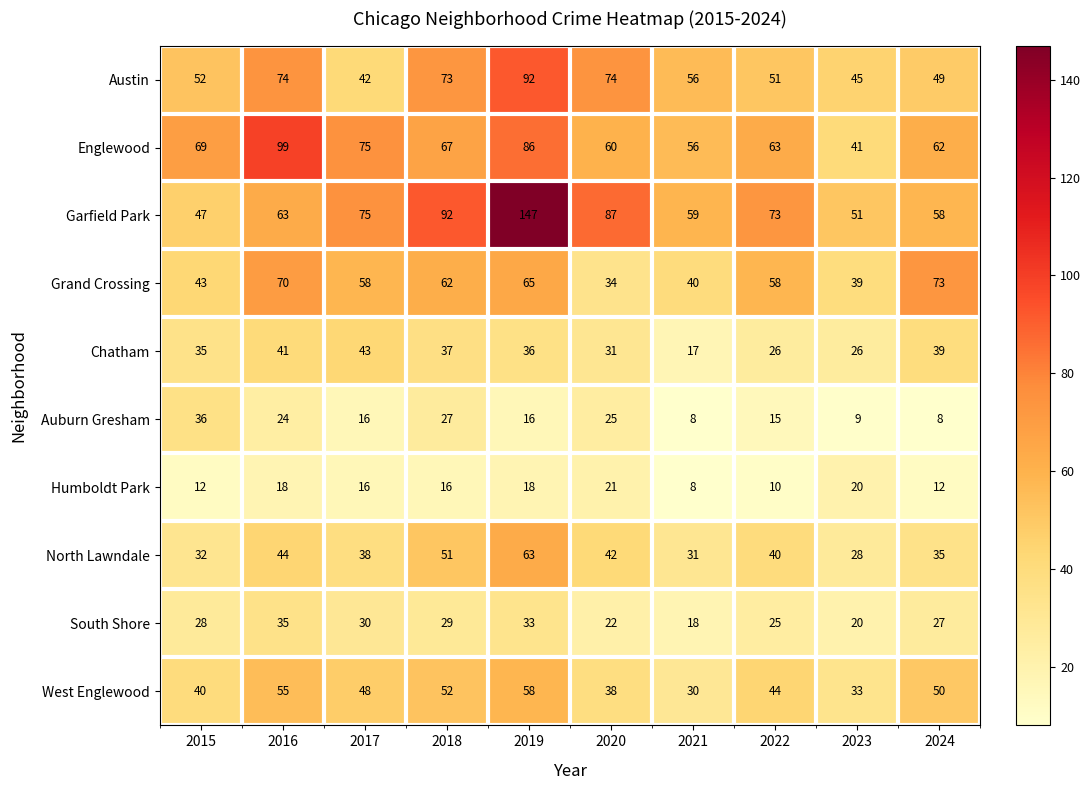

Which series has the widest spread of values?

Garfield Park